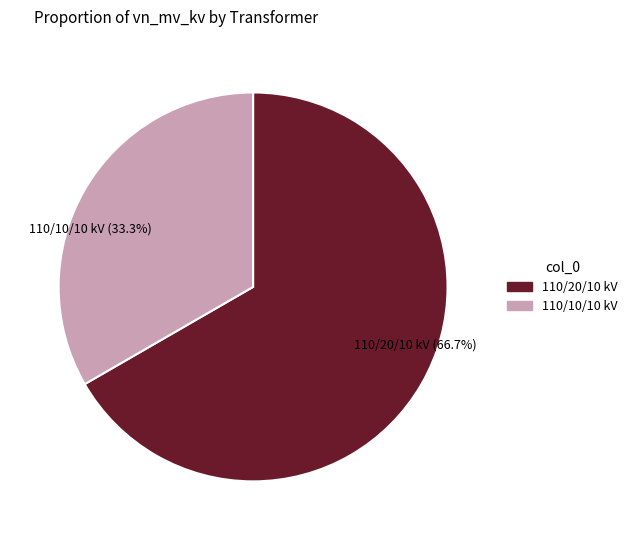

Is there a majority slice in this chart?

Yes